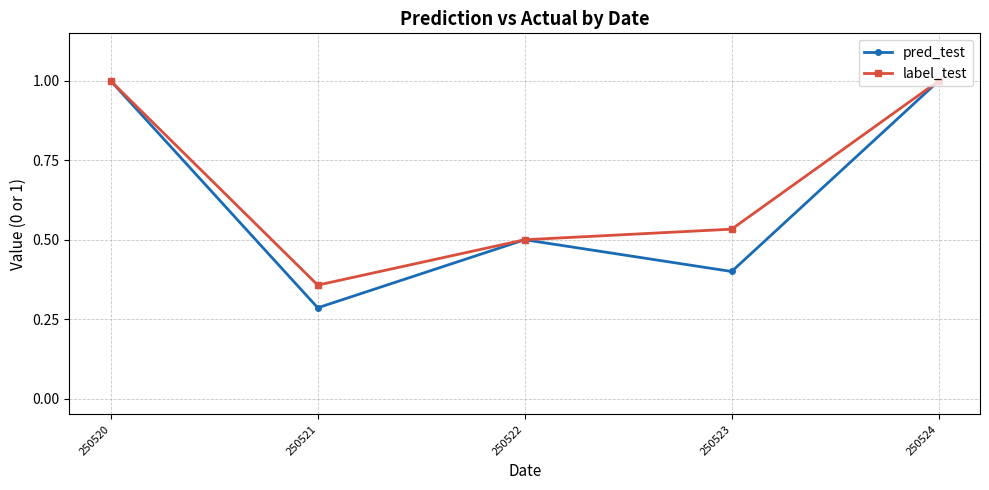

What is the difference between the maximum and minimum values in the label_test series?

0.6